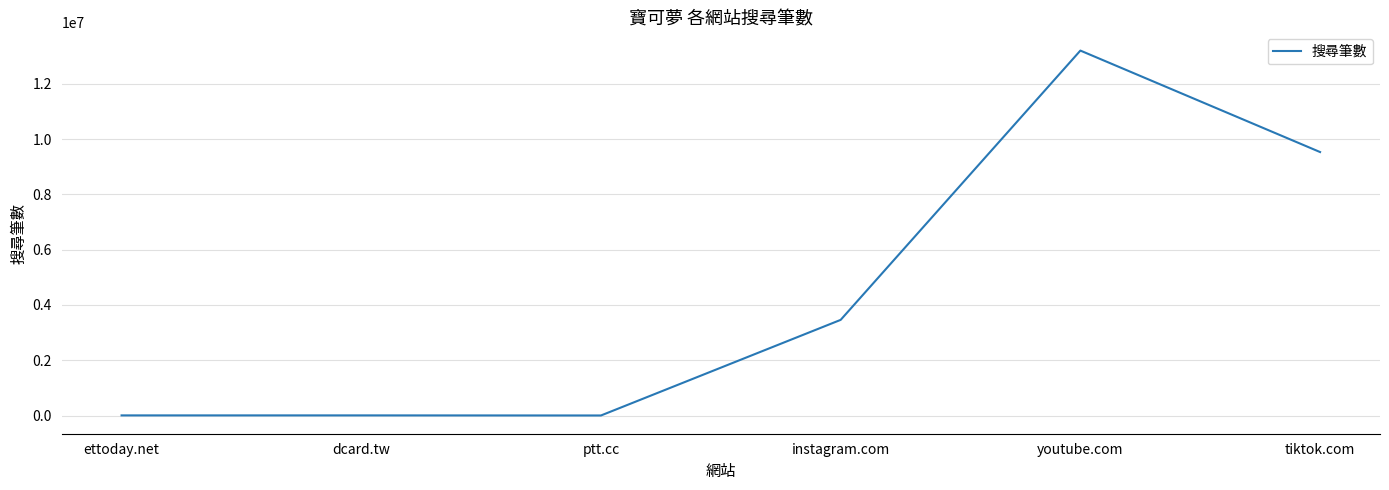

At which label is the value closest to 6600835?

tiktok.com